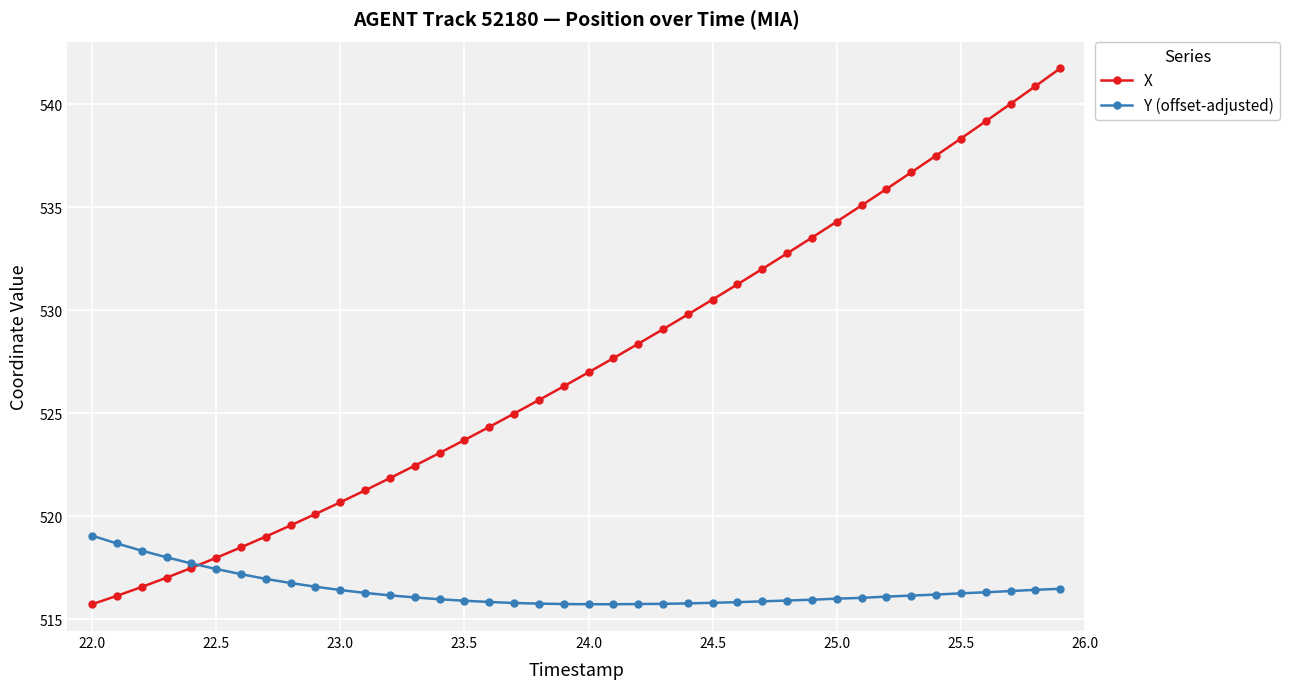

Which series has the largest total across all categories?

X